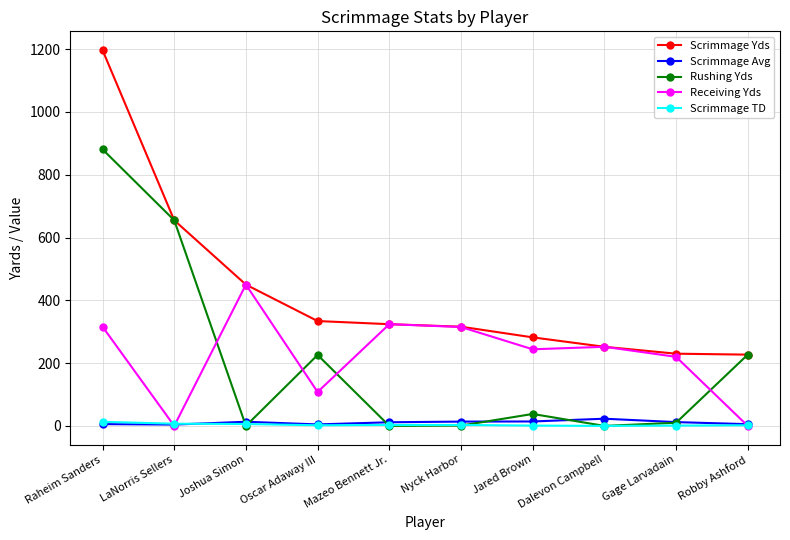

What is the label of the 1st point from the left?

Raheim Sanders